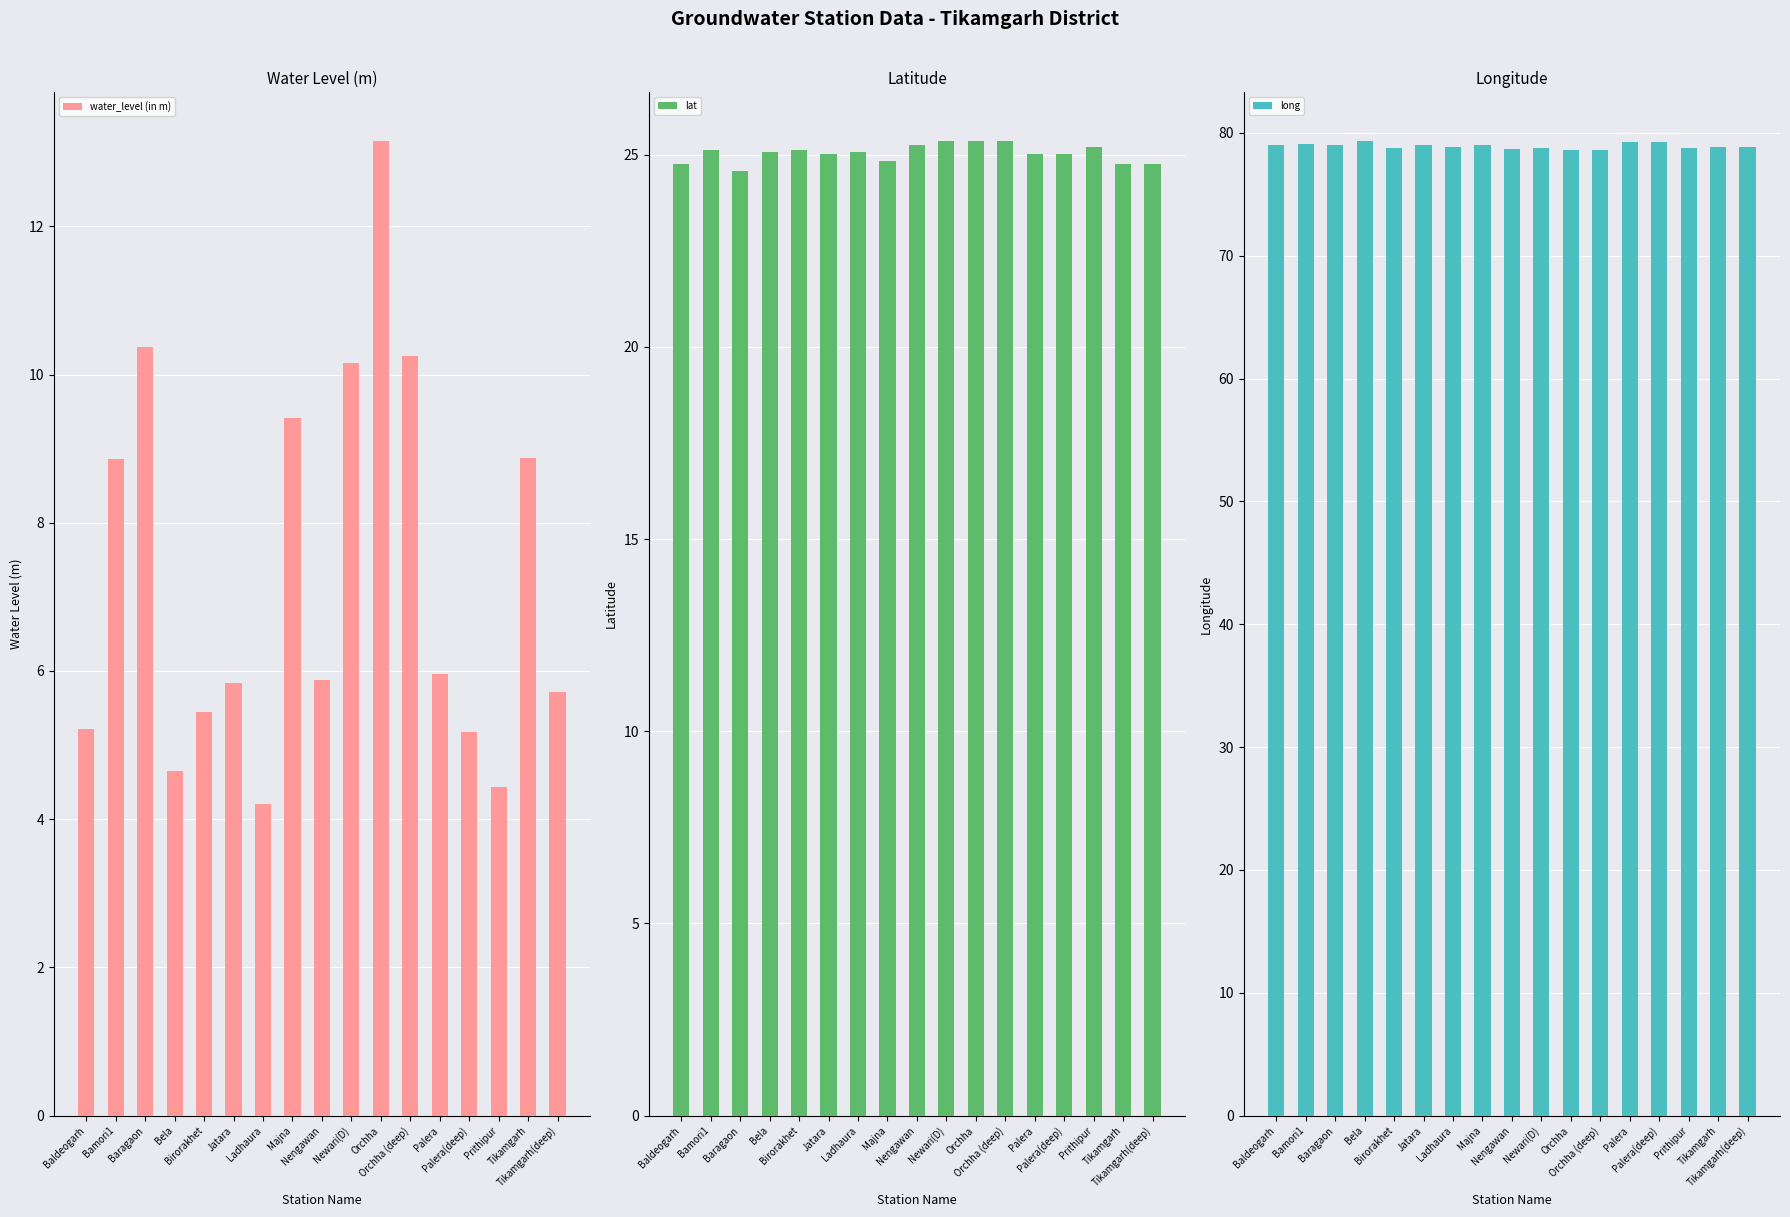

Which category has the lowest value across all series?

Ladhaura